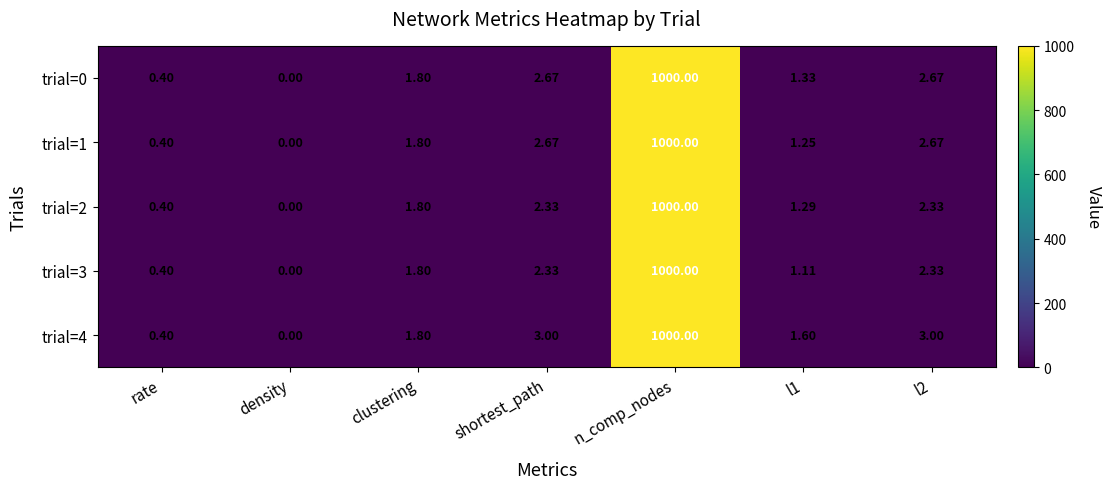

At which label does trial=1 reach its peak?

n_comp_nodes